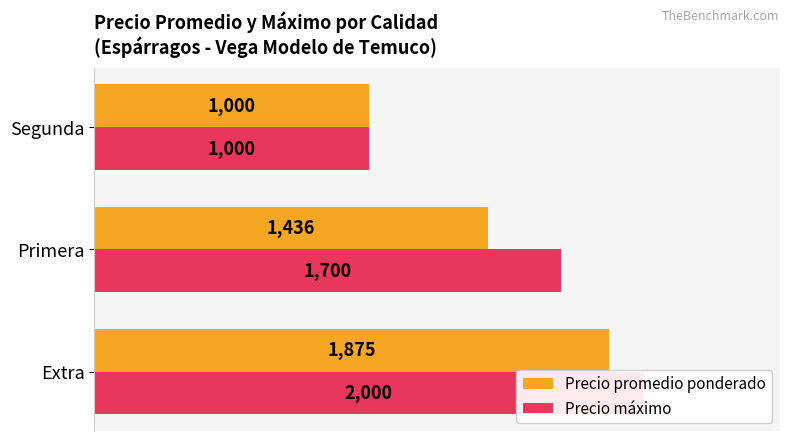

What is the difference between the second highest and minimum values in the Precio máximo series?

700